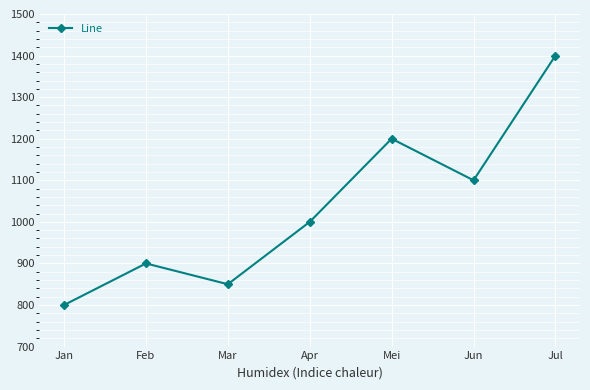

The chart shows a value of 1000 at Apr. True or false?

True